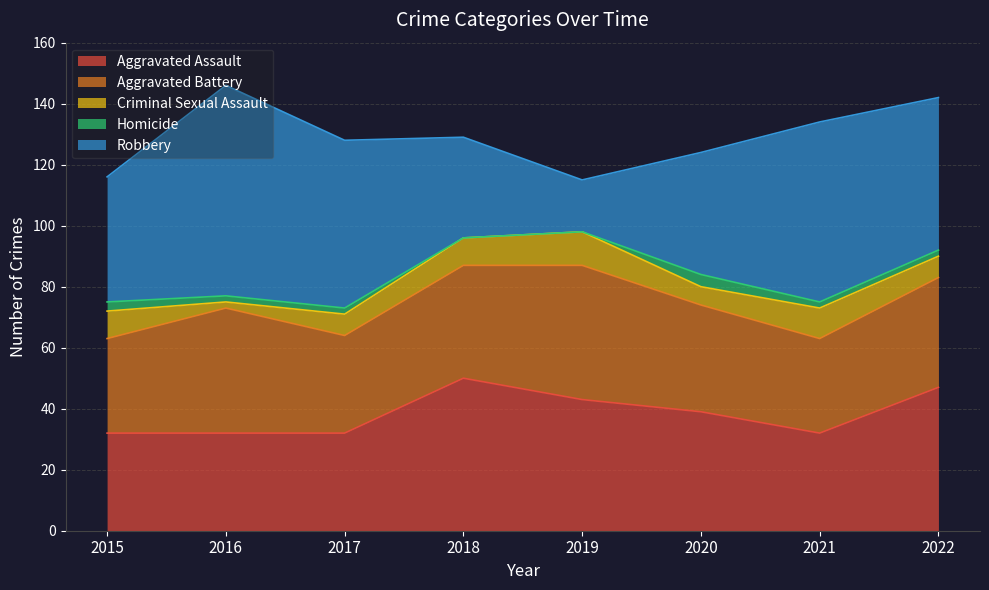

Between 2017 and 2019, which series saw the biggest shift?

Robbery